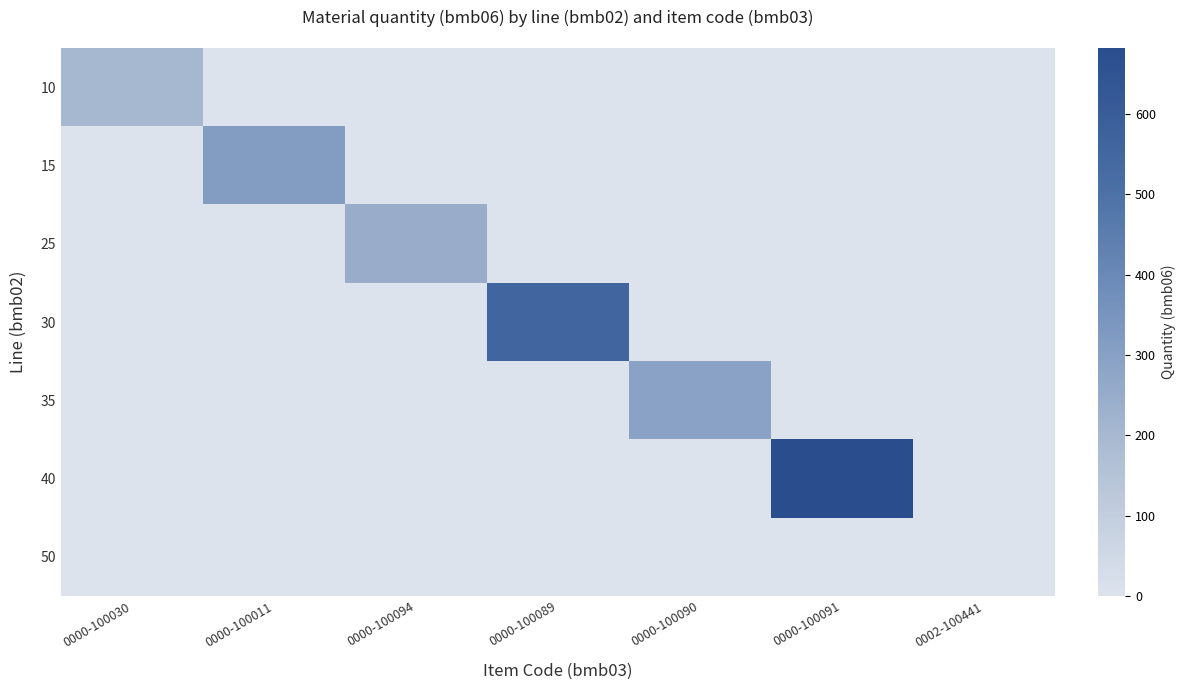

Reading left to right, transcribe all the data shown in this chart.

10: 0000-100030=200.0	0000-100011=0.0	0000-100094=0.0	0000-100089=0.0	0000-100090=0.0	0000-100091=0.0	0002-100441=0.0
15: 0000-100030=0.0	0000-100011=319.0	0000-100094=0.0	0000-100089=0.0	0000-100090=0.0	0000-100091=0.0	0002-100441=0.0
25: 0000-100030=0.0	0000-100011=0.0	0000-100094=243.0	0000-100089=0.0	0000-100090=0.0	0000-100091=0.0	0002-100441=0.0
30: 0000-100030=0.0	0000-100011=0.0	0000-100094=0.0	0000-100089=558.0	0000-100090=0.0	0000-100091=0.0	0002-100441=0.0
35: 0000-100030=0.0	0000-100011=0.0	0000-100094=0.0	0000-100089=0.0	0000-100090=292.0	0000-100091=0.0	0002-100441=0.0
40: 0000-100030=0.0	0000-100011=0.0	0000-100094=0.0	0000-100089=0.0	0000-100090=0.0	0000-100091=682.0	0002-100441=0.0
50: 0000-100030=0.0	0000-100011=0.0	0000-100094=0.0	0000-100089=0.0	0000-100090=0.0	0000-100091=0.0	0002-100441=1.3